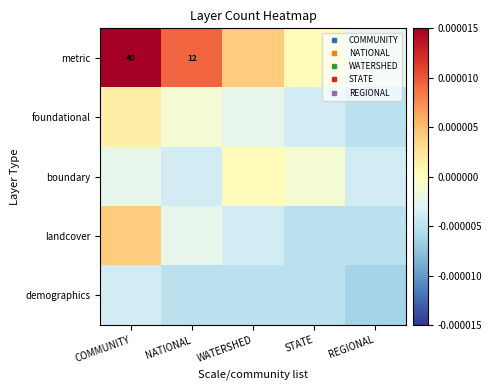

How many negative values does the landcover series have?

4